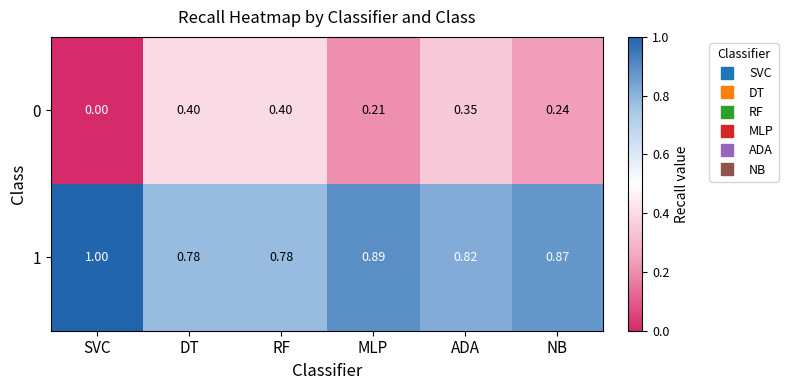

How many series are shown in this chart?

2